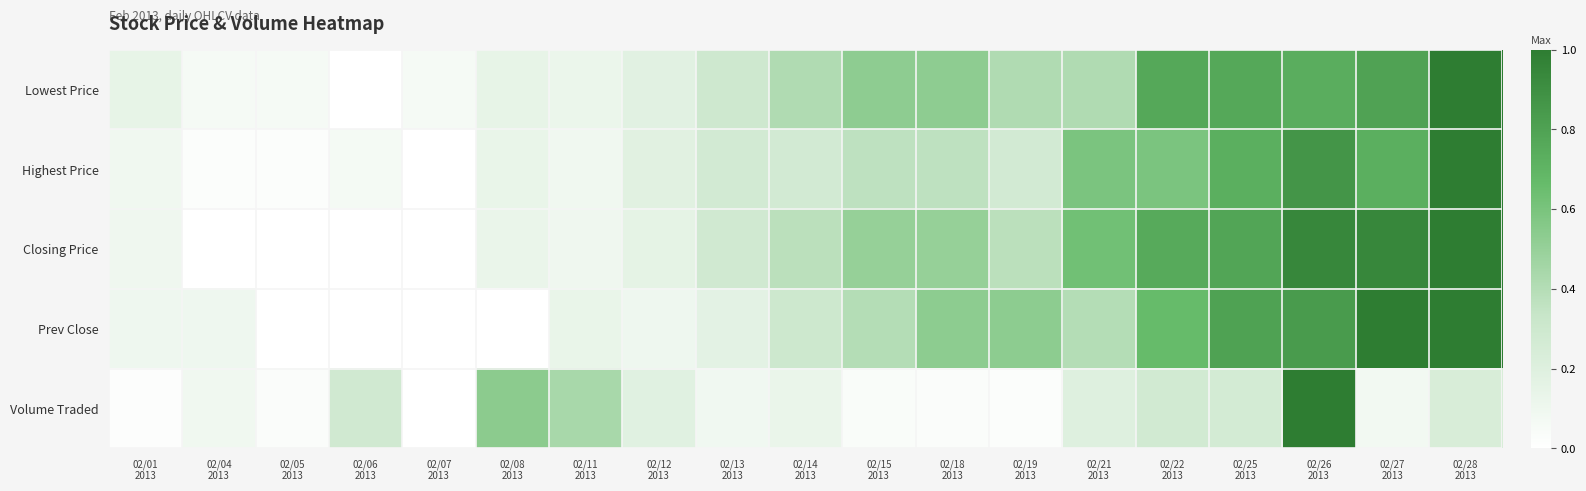

At which category does the chart reach its minimum across all series?

02/06
2013